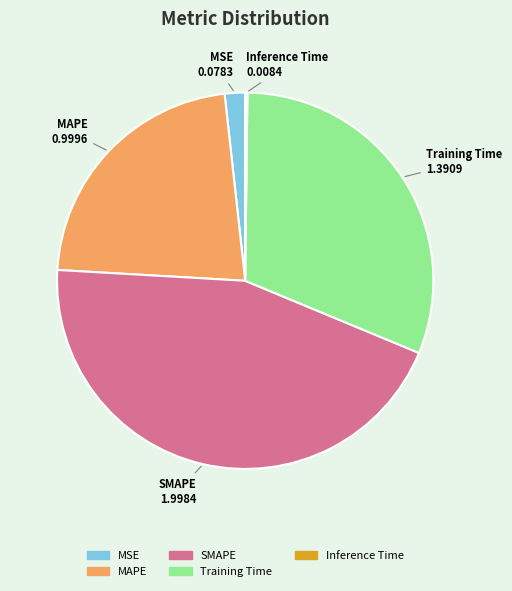

Is the sum of MAPE and MSE greater than half?

No